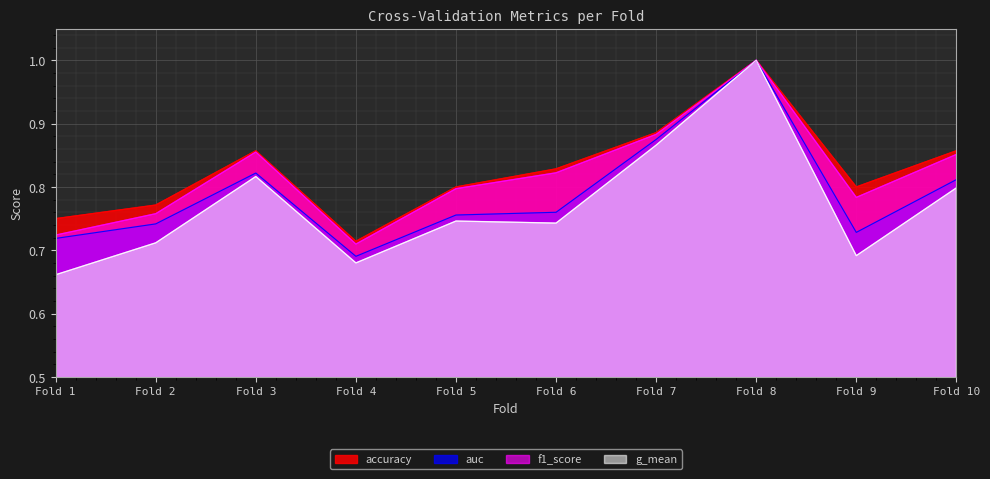

What are all the series names shown in the legend?

accuracy, auc, f1_score, g_mean